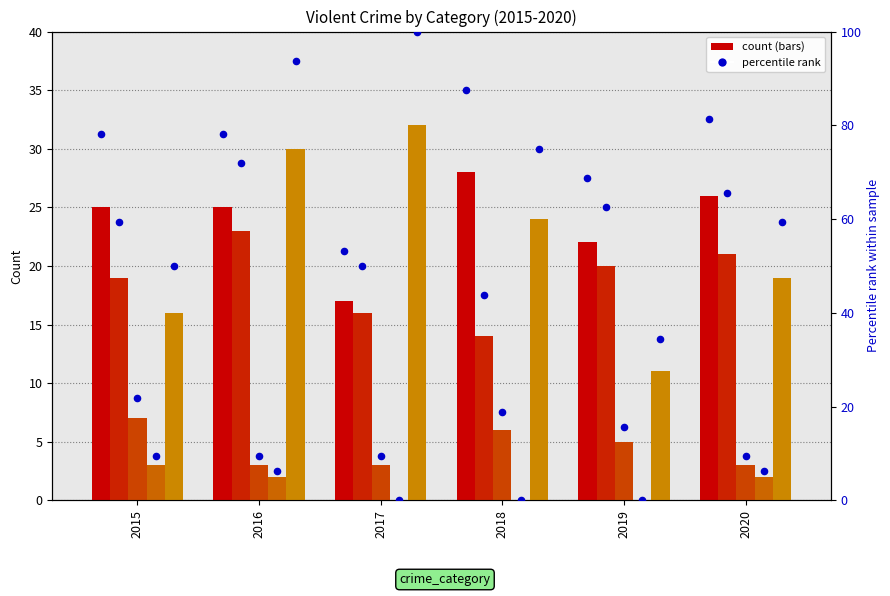

What is the total value across all series at 2018?

72